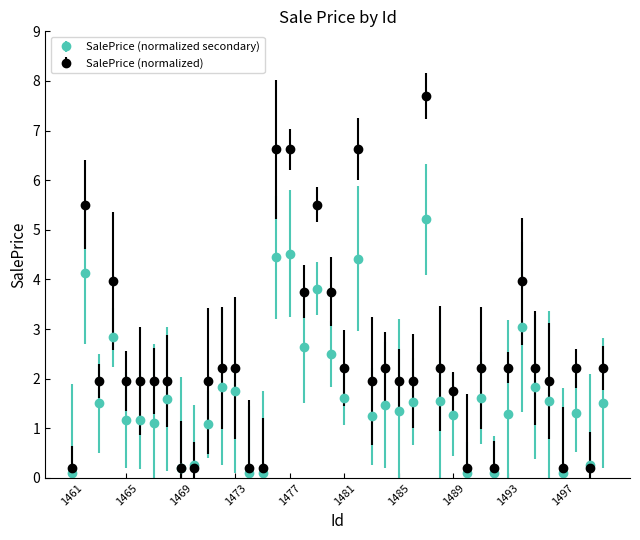

Rank the series by their average value, from highest to lowest.

SalePrice (normalized), SalePrice (normalized secondary)